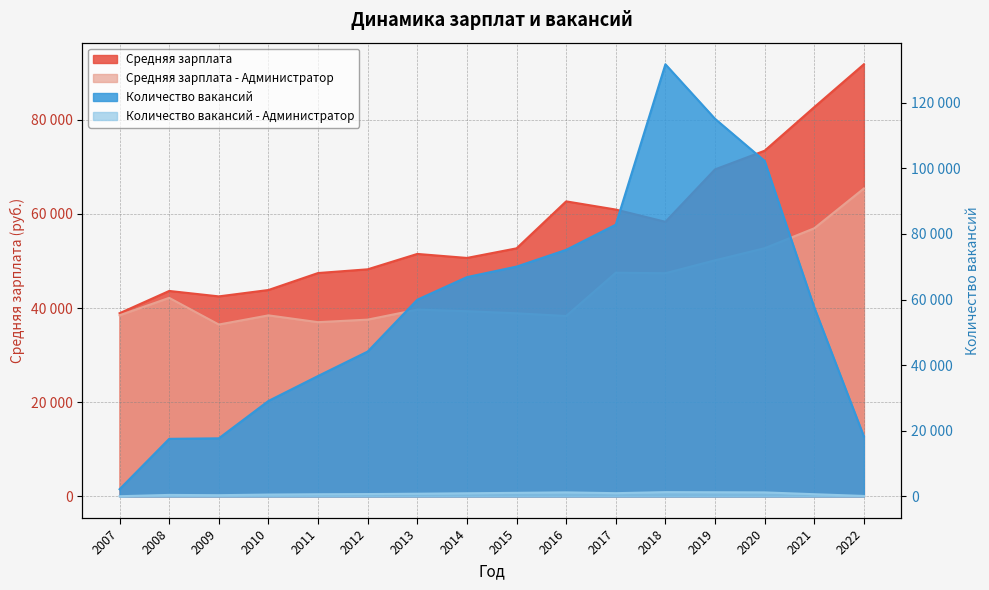

True or false: Средняя зарплата has more than 2 interior local peaks.

True